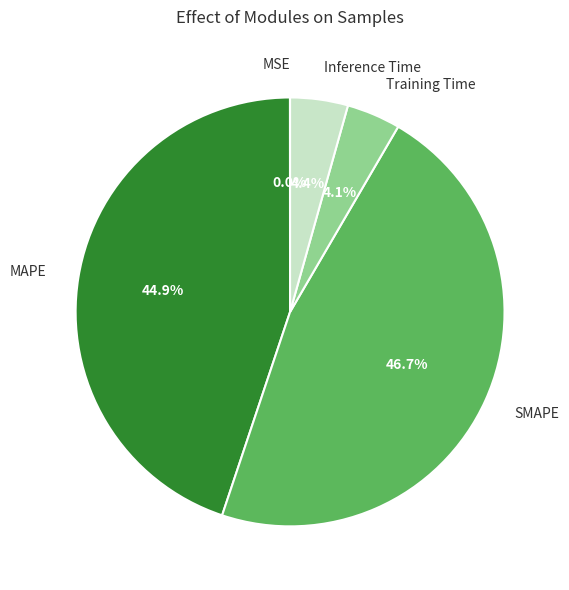

What portion of the pie excludes Inference Time?

95.6%